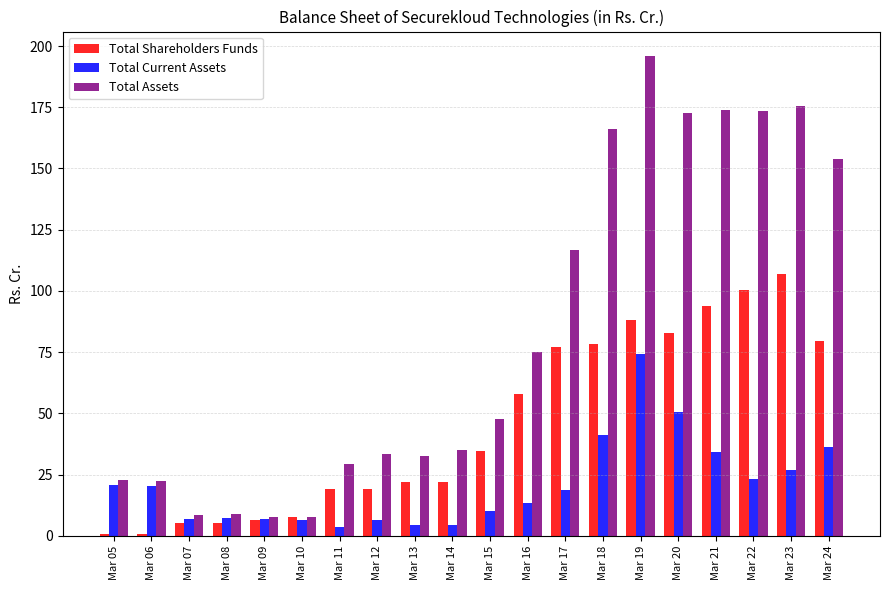

The Total Current Assets series shows 6.6 at Mar 12. True or false?

True